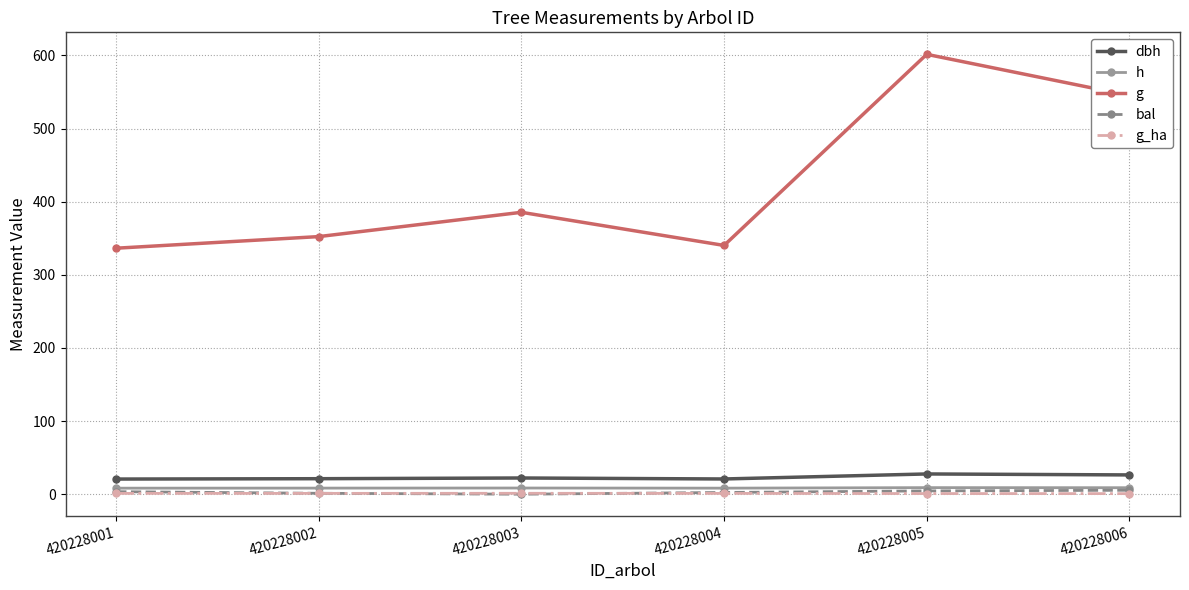

The value of h at 420228001 is 8.2. True or false?

True